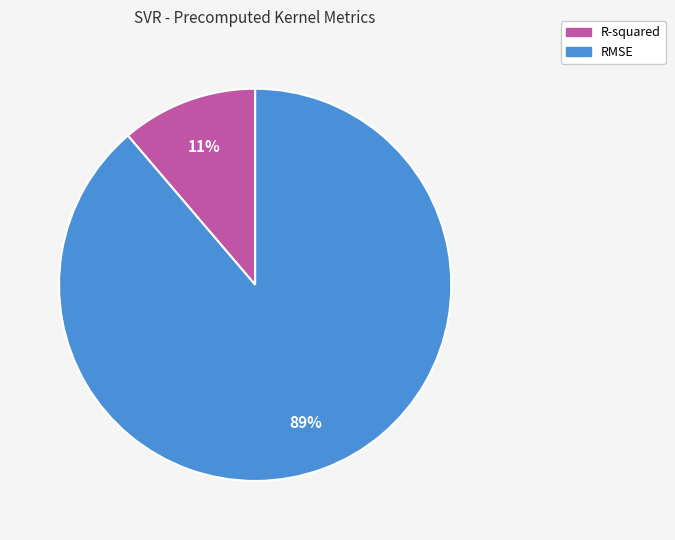

Which slice is the largest?

RMSE